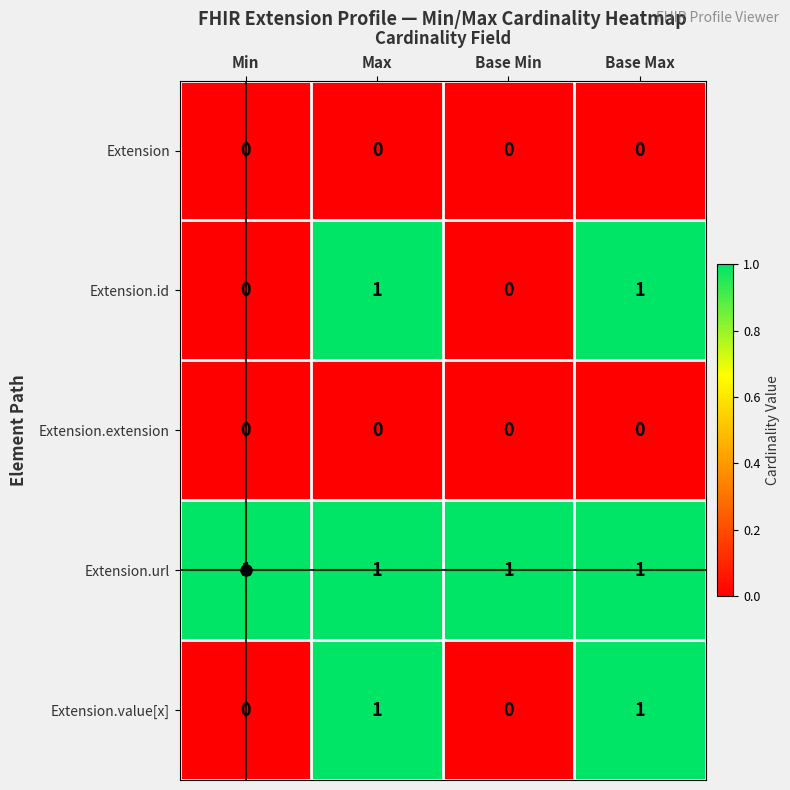

The Extension.url series shows 1 at Min. True or false?

True